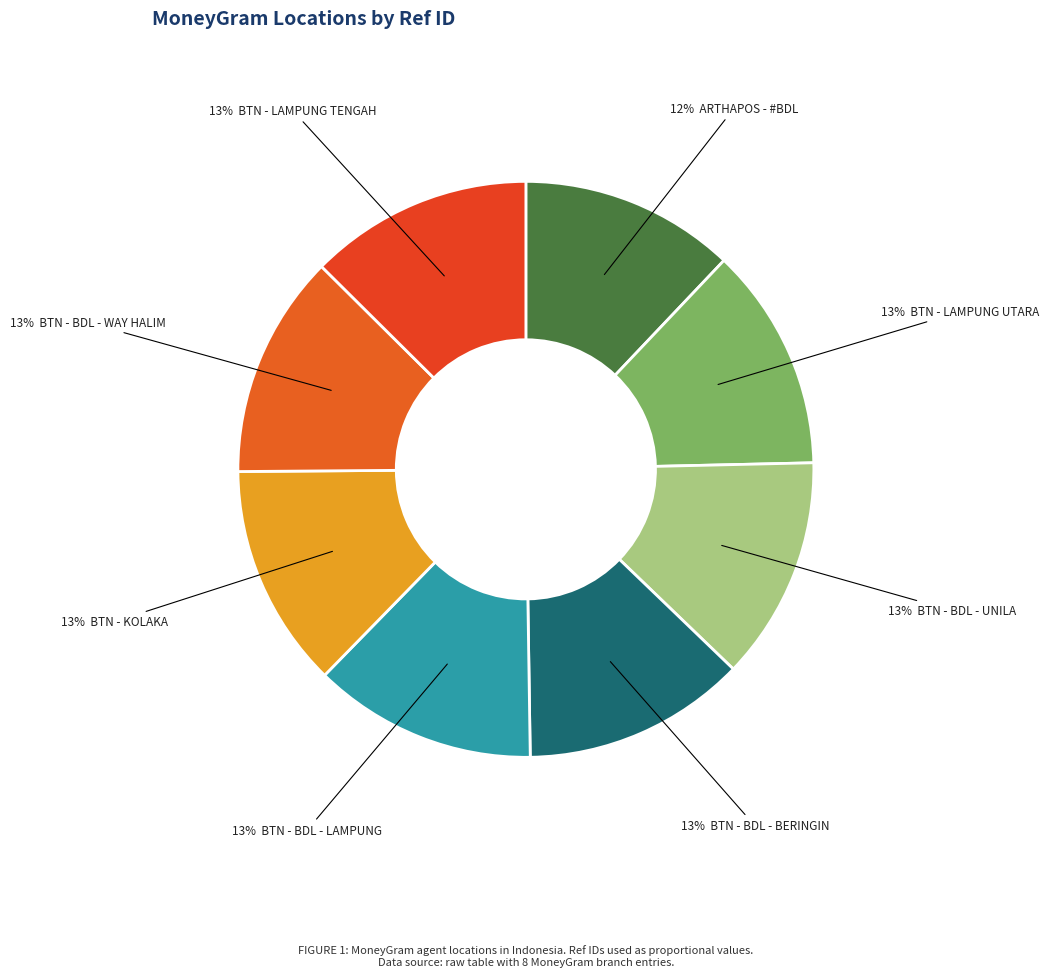

Count the number of slices in the pie.

8